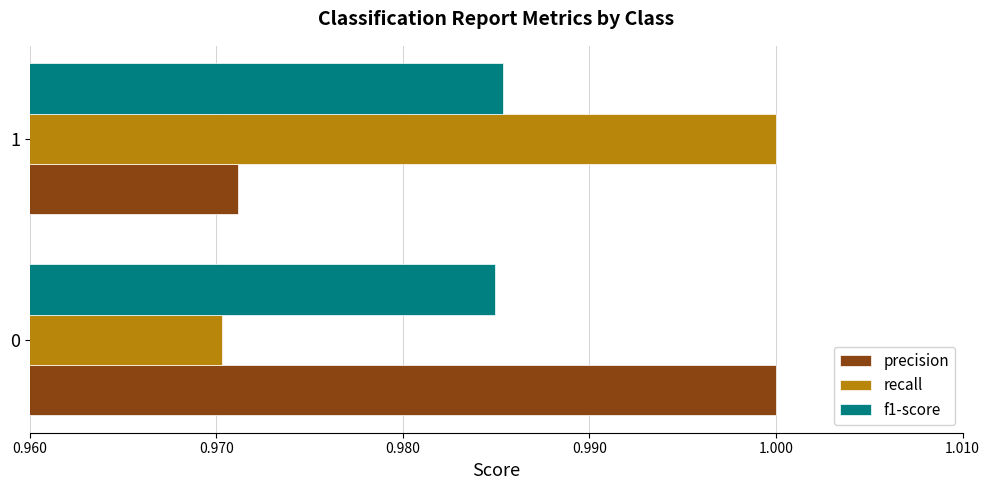

Is it true that f1-score equals 1.4 at 0?

False